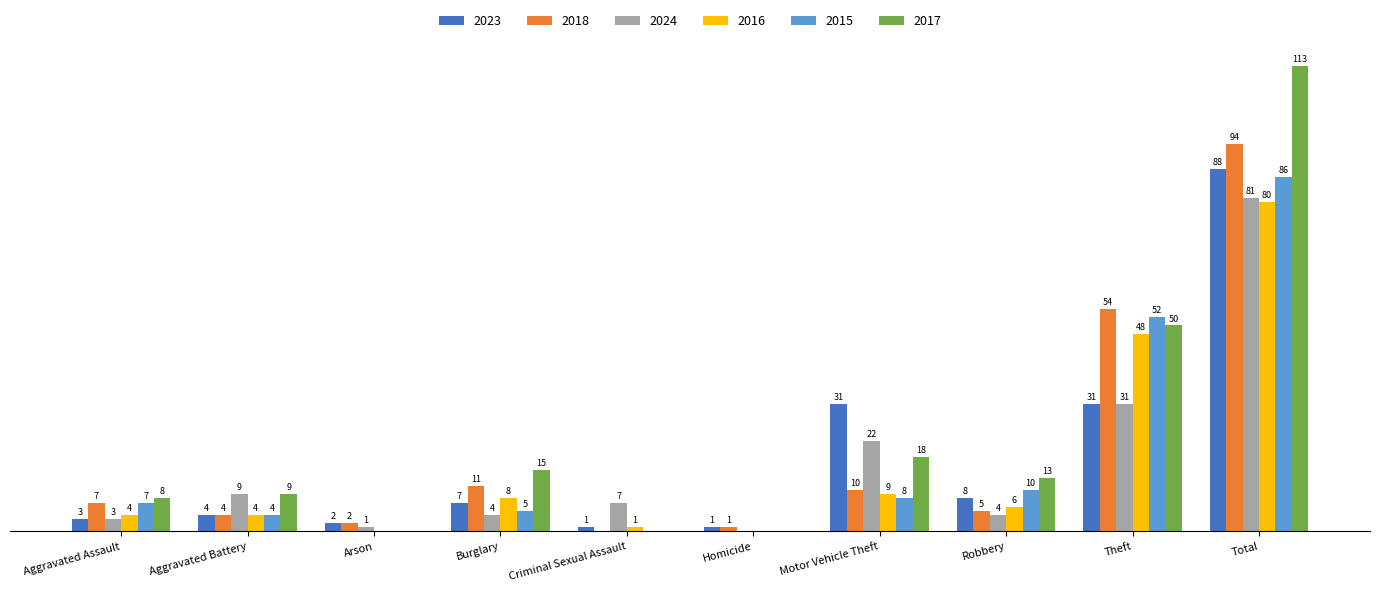

Is the value of 2024 at Aggravated Battery greater than the value of 2015 at Aggravated Battery?

Yes